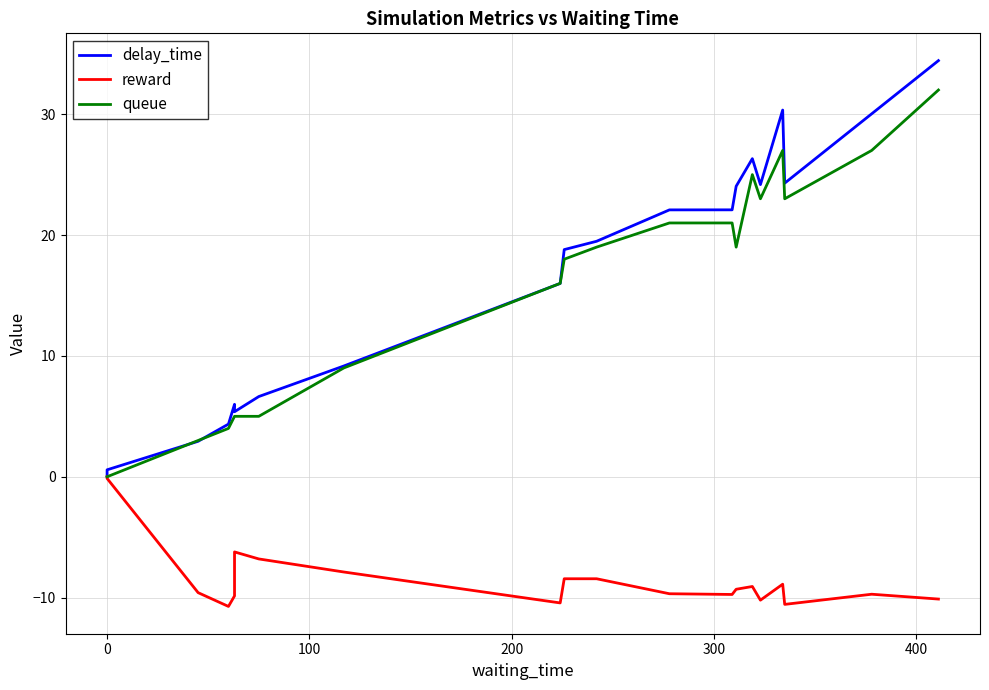

How many lines are shown in the chart?

3